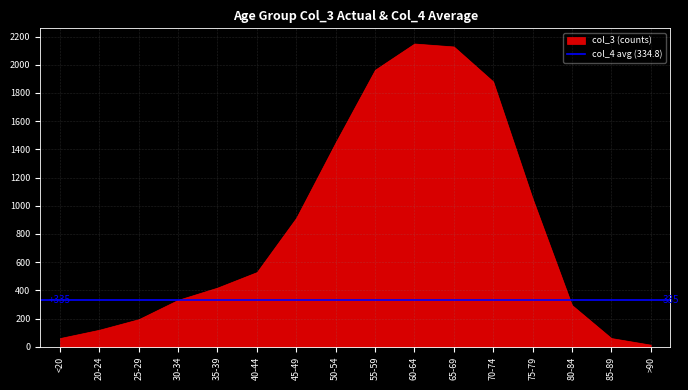

What is the difference between the maximum and minimum values?

2136